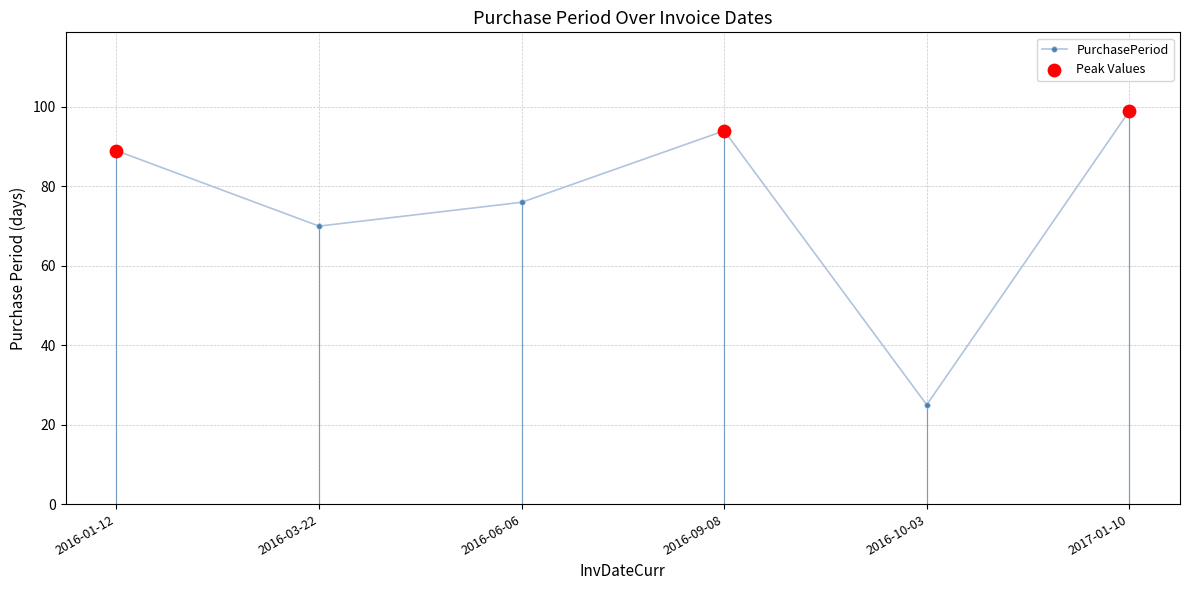

Between 2016-10-03 and 2017-01-10, which is larger?

2017-01-10